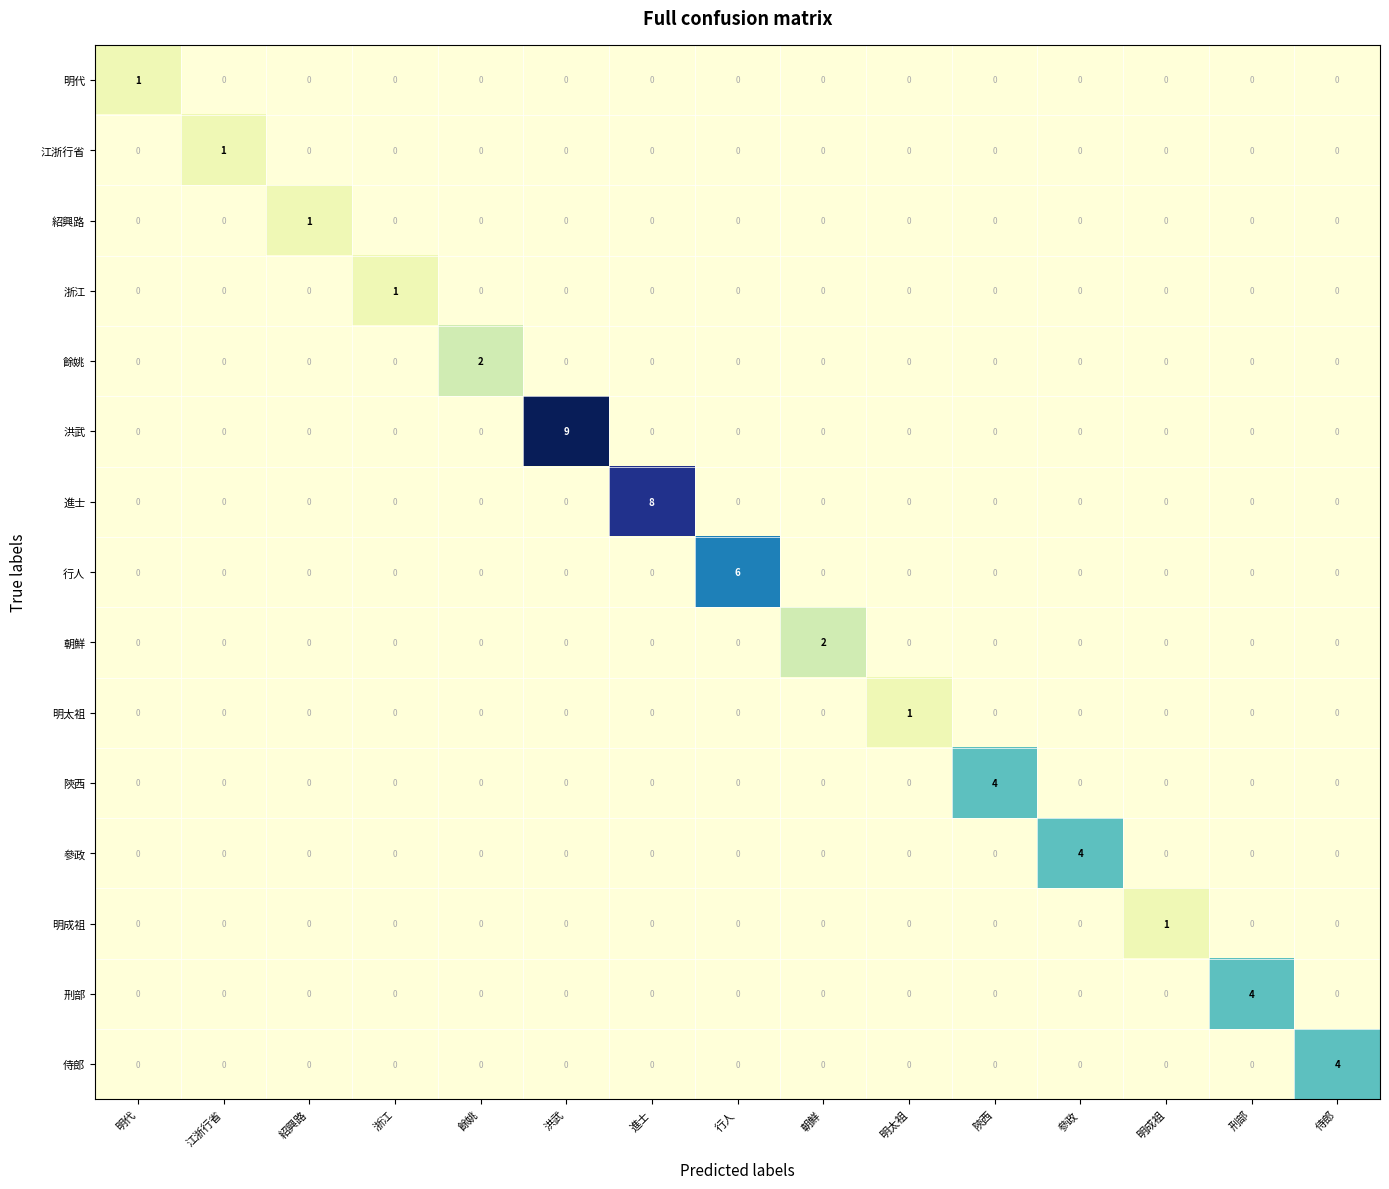

At which category does the chart reach its peak across all series?

洪武